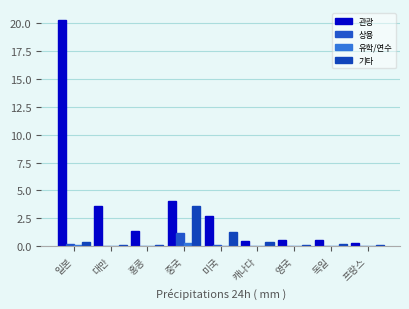

Does the chart contain stacked bars?

No